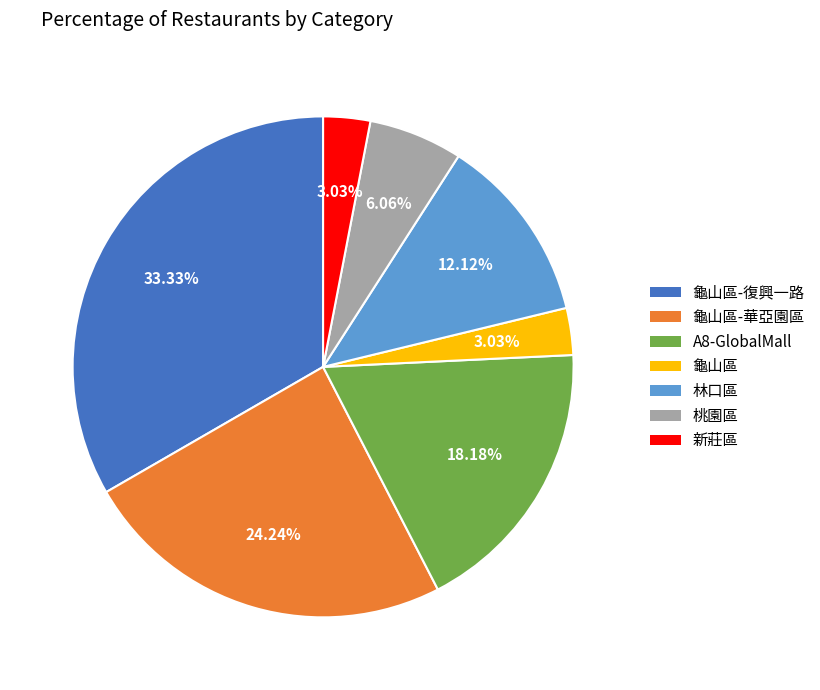

Does any single category account for the majority?

No